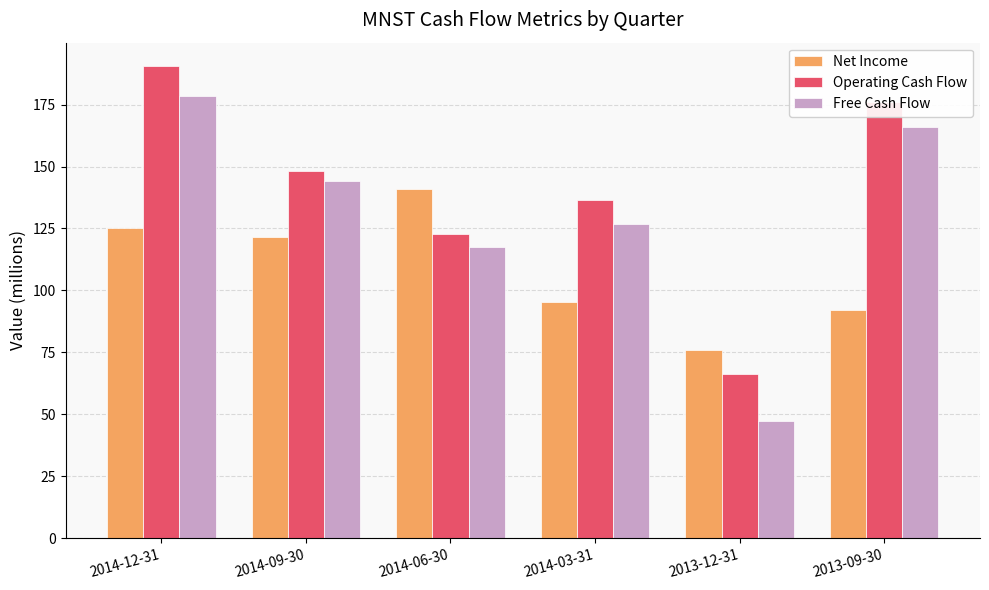

At which category is the sum across all series the highest?

2014-12-31